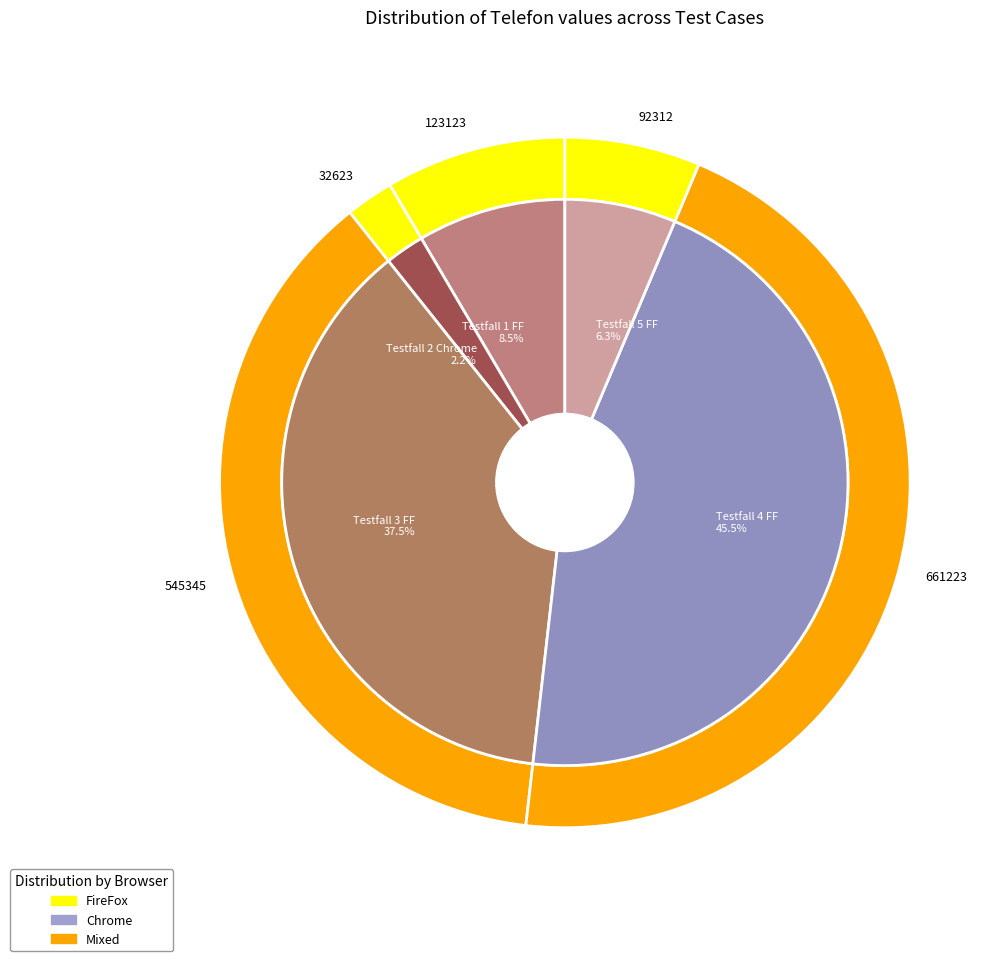

Is Test Form3 Testfall 1 FireFox the majority of the pie?

No